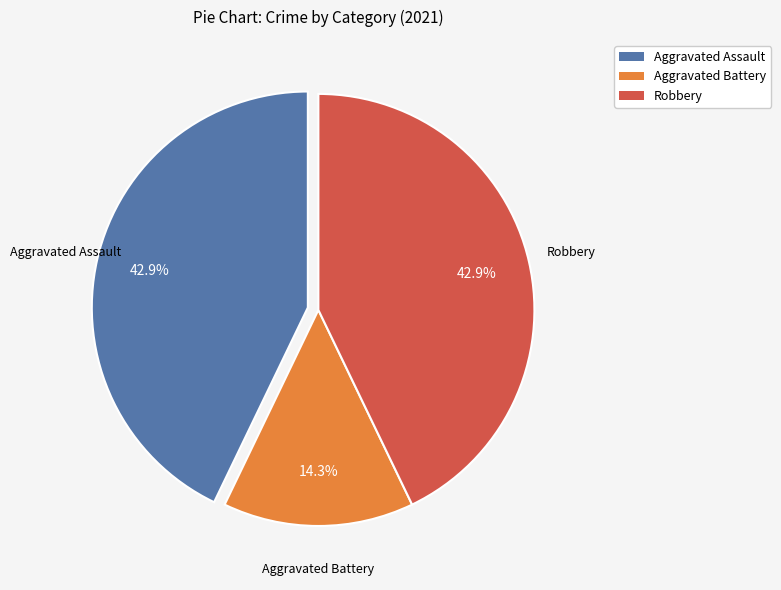

Does any single category account for the majority?

No